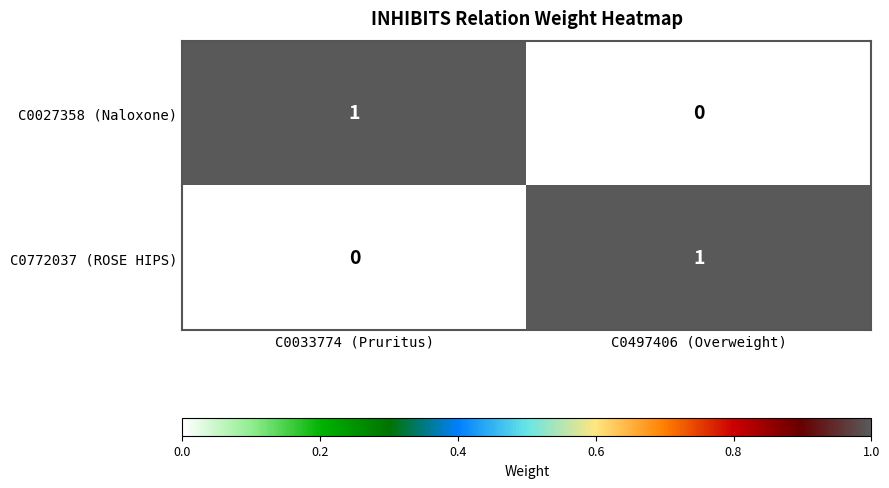

How many values in the C0027358 (Naloxone) series are below 1?

1